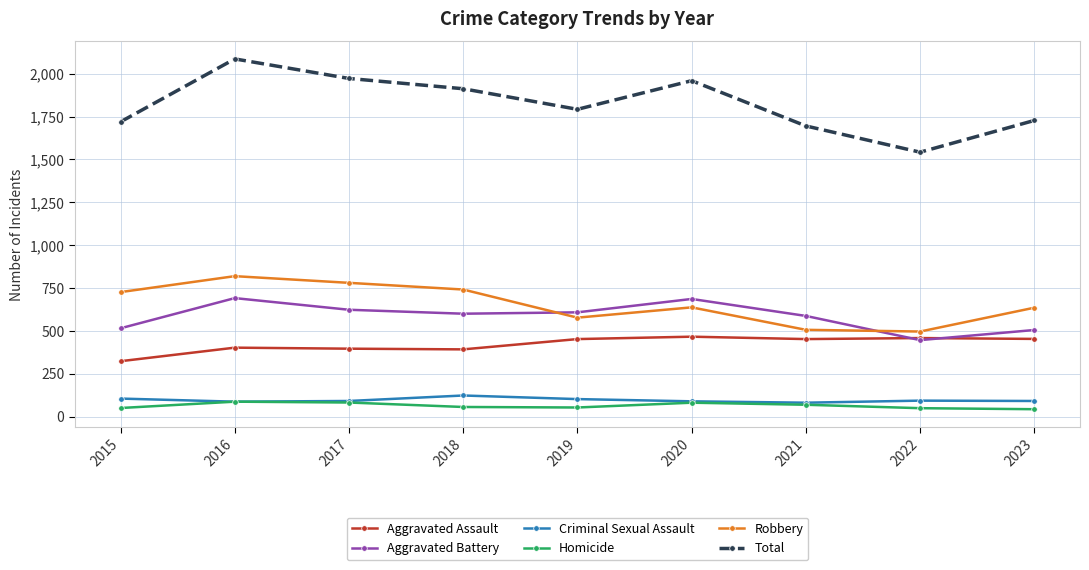

Which series has the largest range (max minus min)?

Total